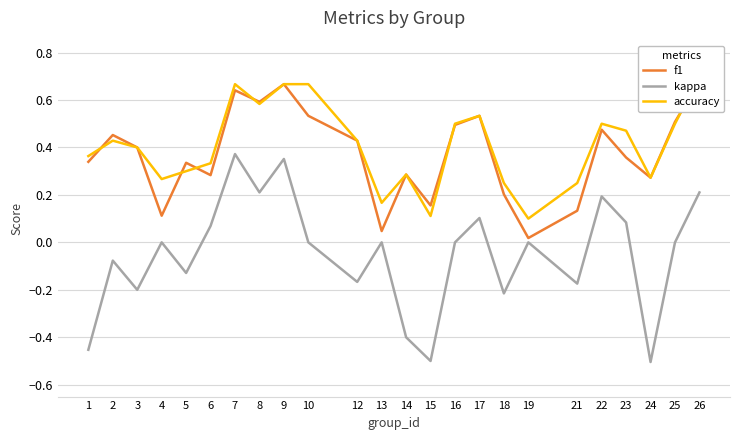

What is the sum of the kappa values at 16 and 12?

-0.2